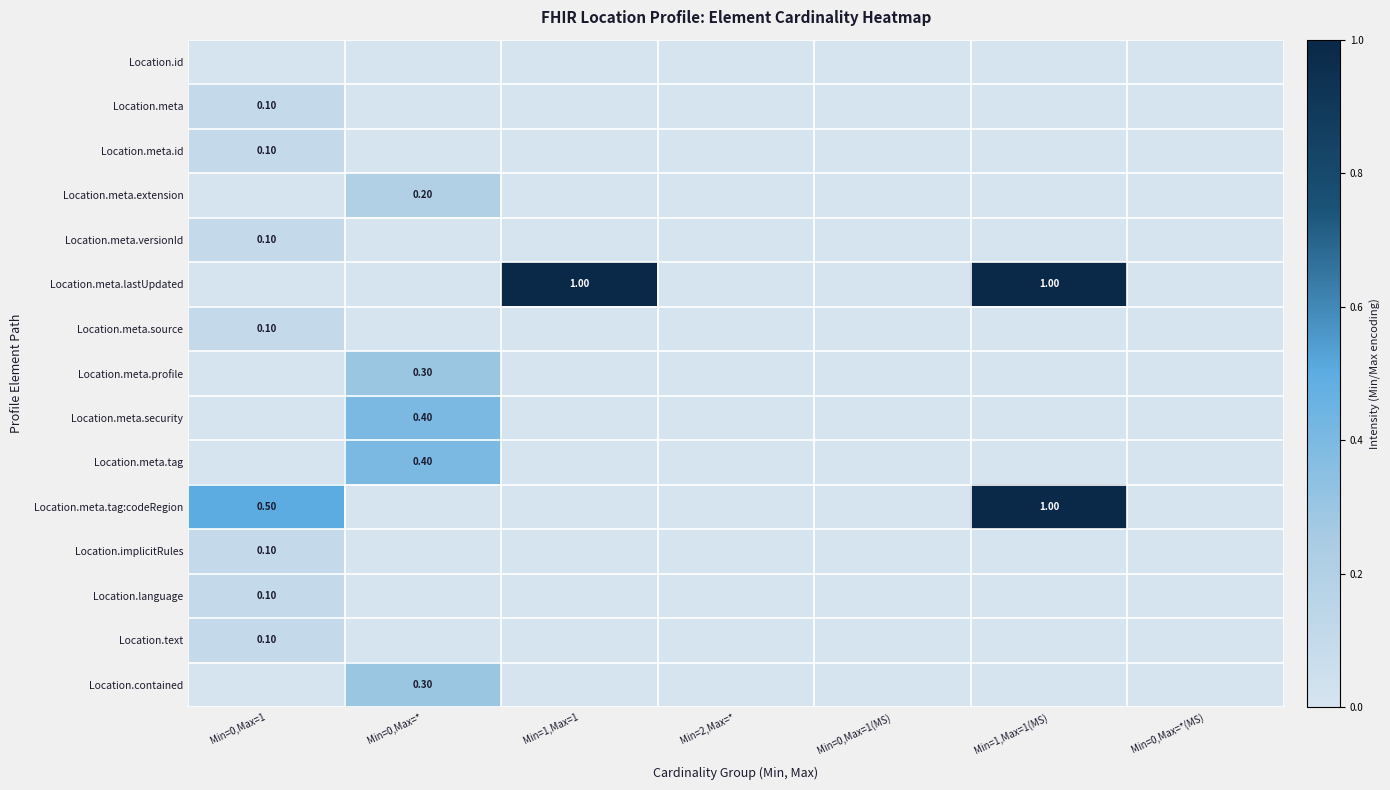

Which series has the largest range (max minus min)?

Location.meta.lastUpdated